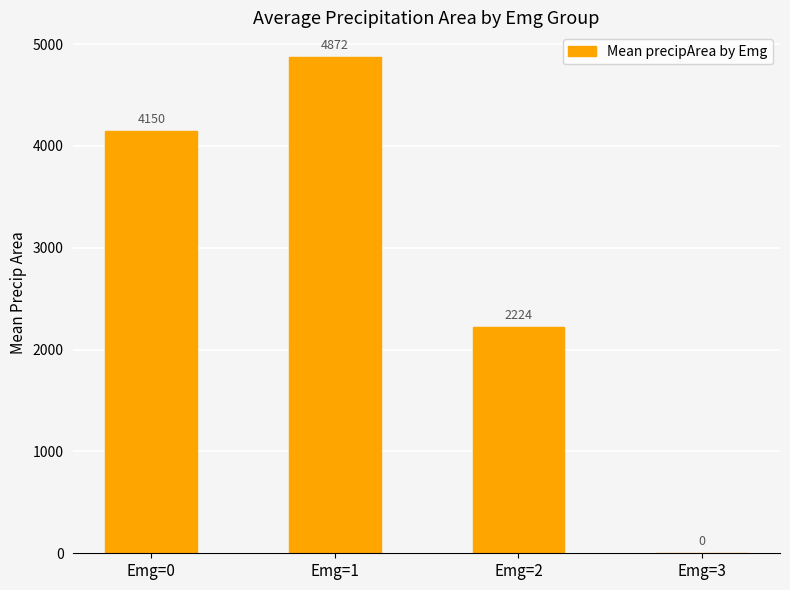

The value at Emg=1 is 7961.3. True or false?

False